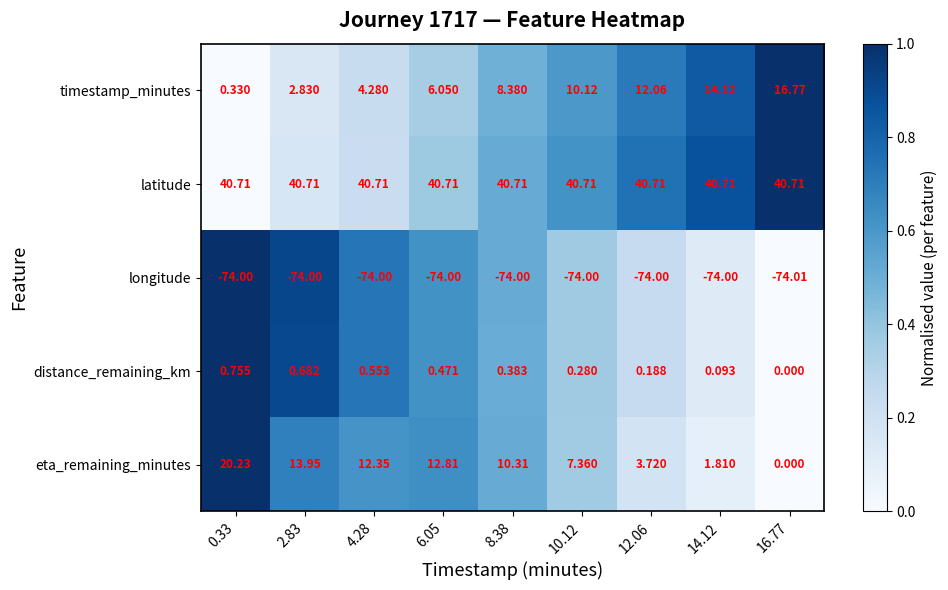

How many values in the timestamp_minutes series exceed 8?

5